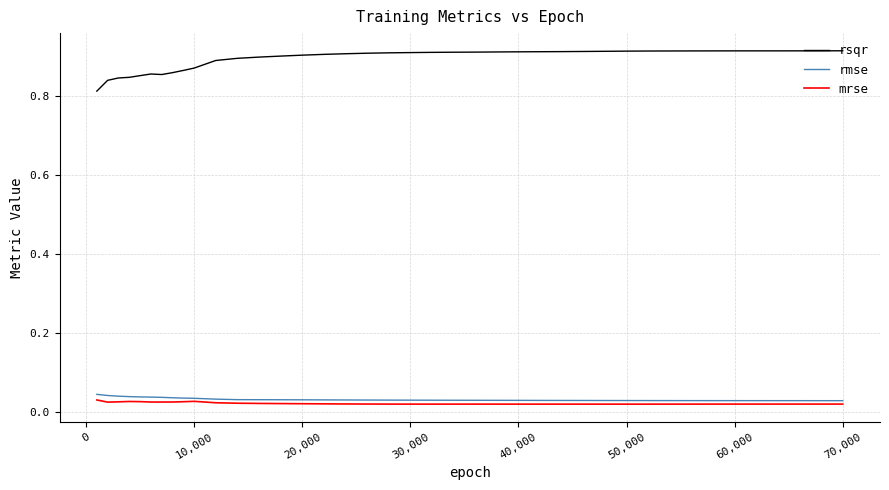

Which series has the largest range (max minus min)?

rsqr